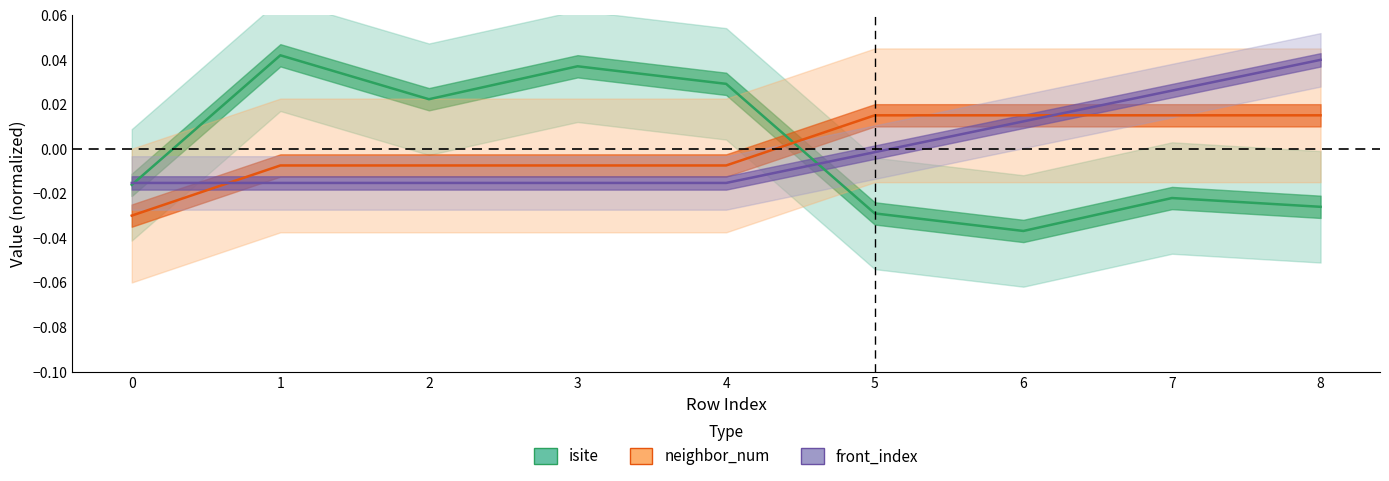

True or false: neighbor_num has more than 1 points higher than both neighbors.

False